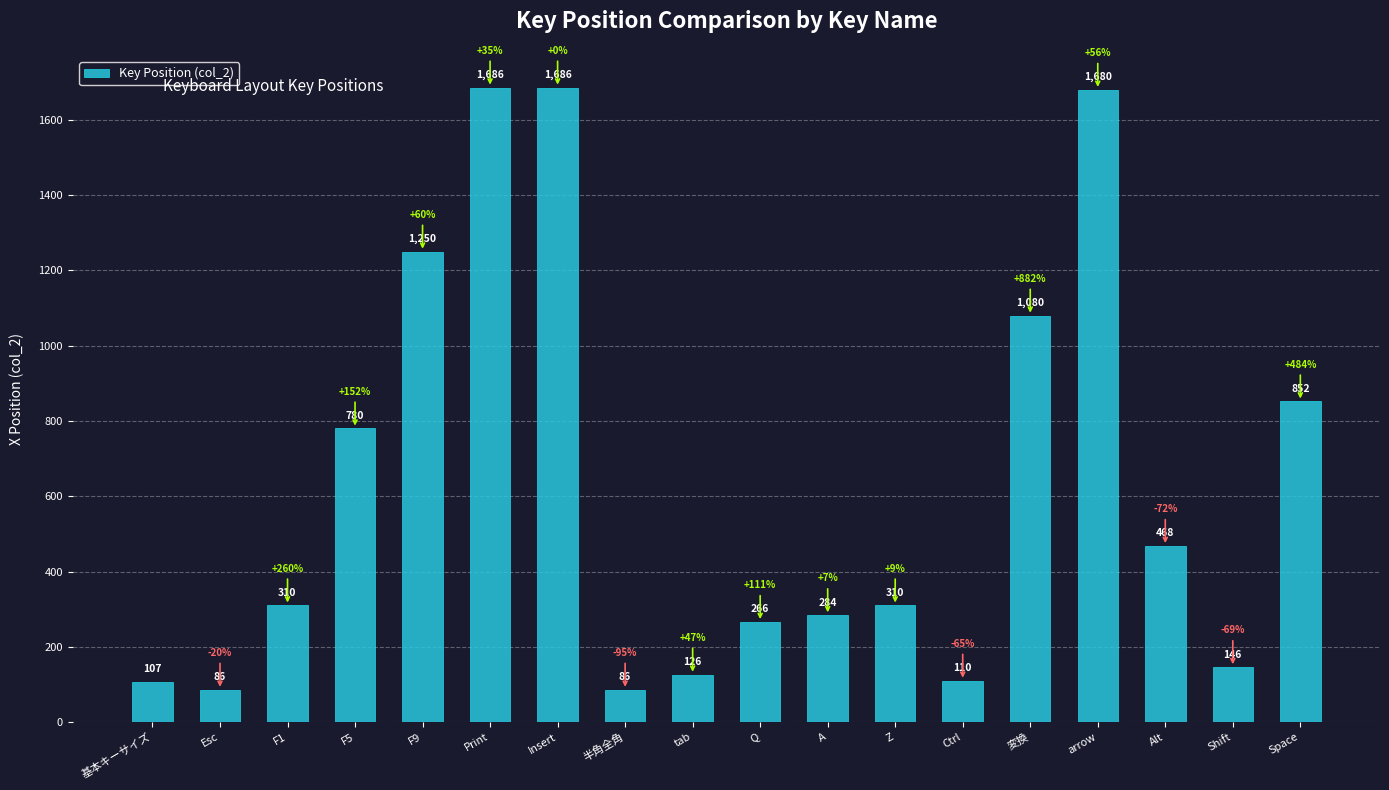

What position from the right is 基本キーサイズ?

18